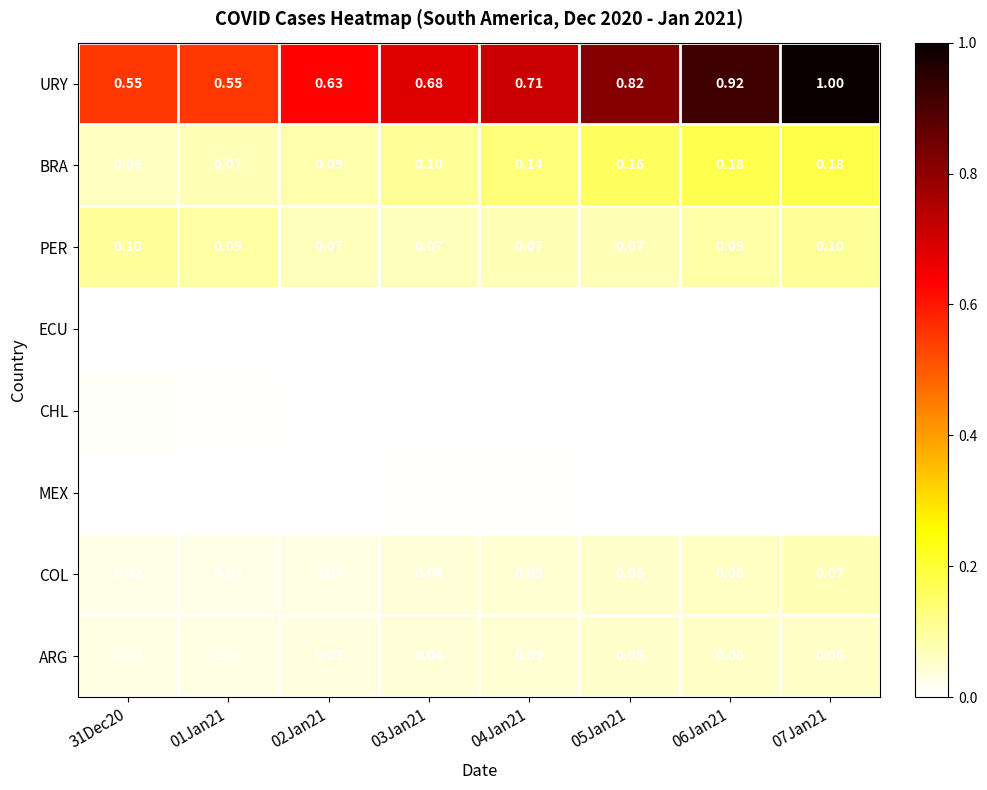

Between 04Jan21 and 05Jan21, which series saw the biggest shift?

URY